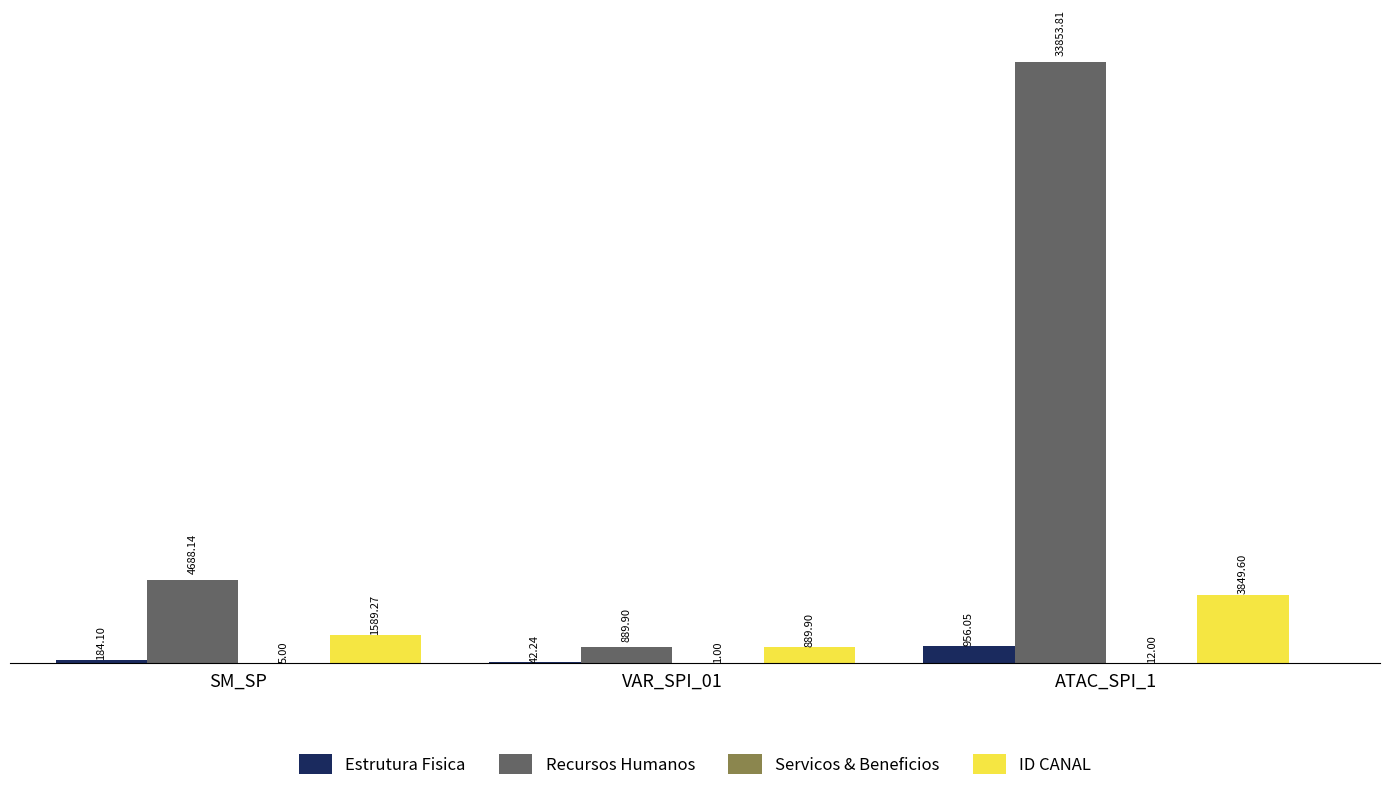

What is the total value across all series at VAR_SPI_01?

1823.0